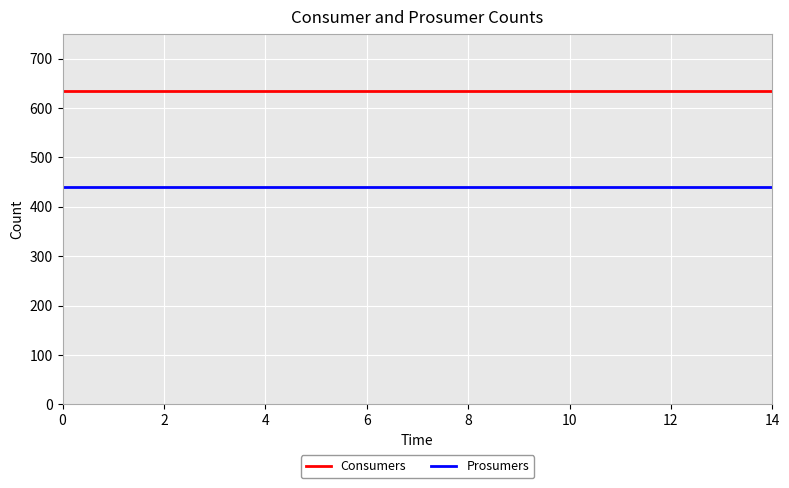

What is the lowest value of the Consumers series?

635